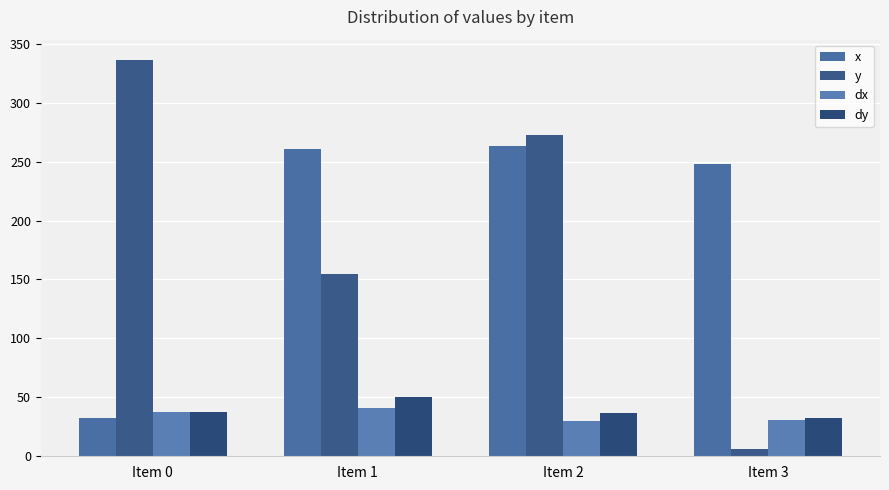

Reading right to left, extract all data points from this chart.

x: 248.2	263.3	260.5	32.4
y: 6.5	272.9	154.8	336.7
dx: 30.9	30.0	41.2	37.4
dy: 32.7	36.8	50.5	37.9